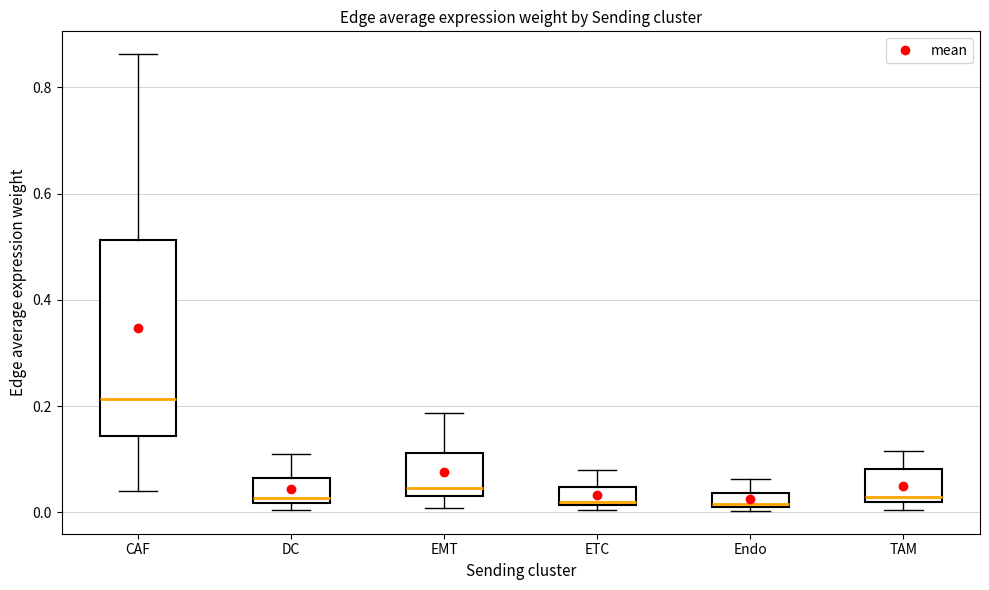

Where does the upper whisker of the box for TAM end on the y-axis? The values are not printed on the chart, so give them approximately, as read against the axis.

0.12